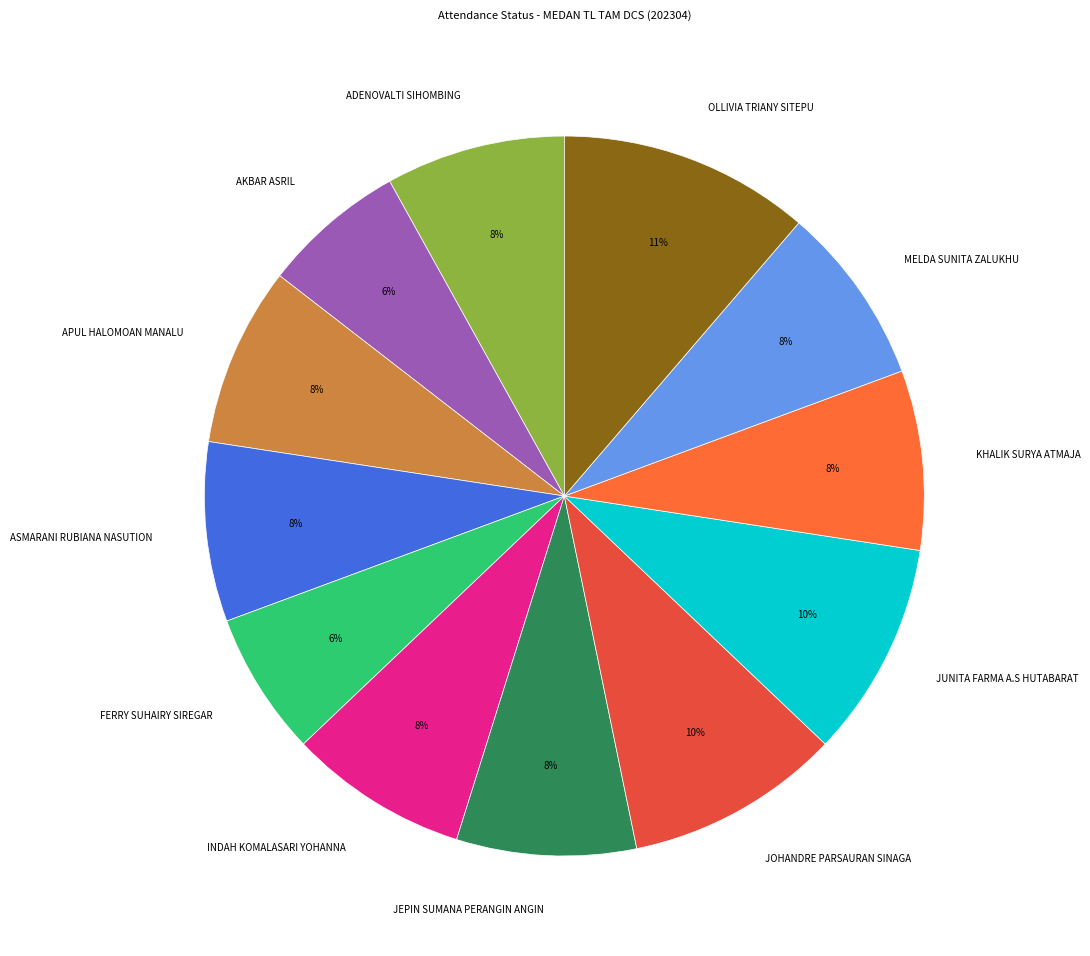

How many slices are in this pie chart?

12